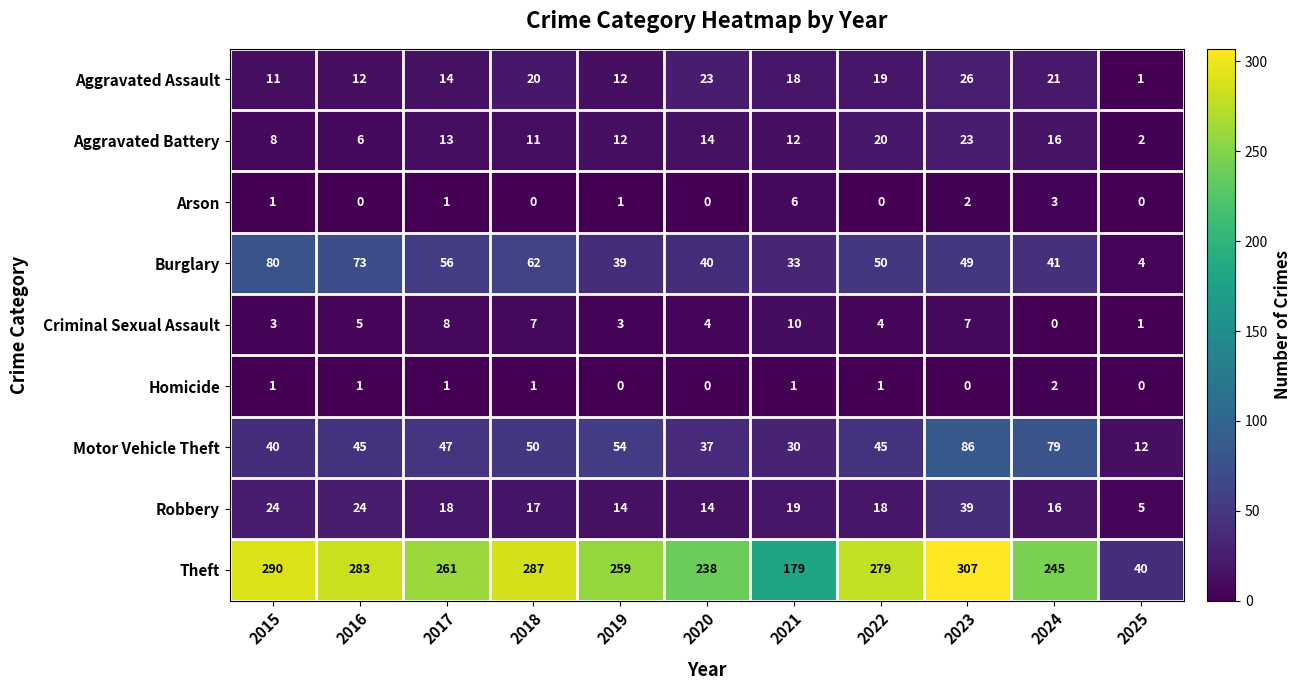

What is the sum of the Criminal Sexual Assault values at 2021 and 2023?

17